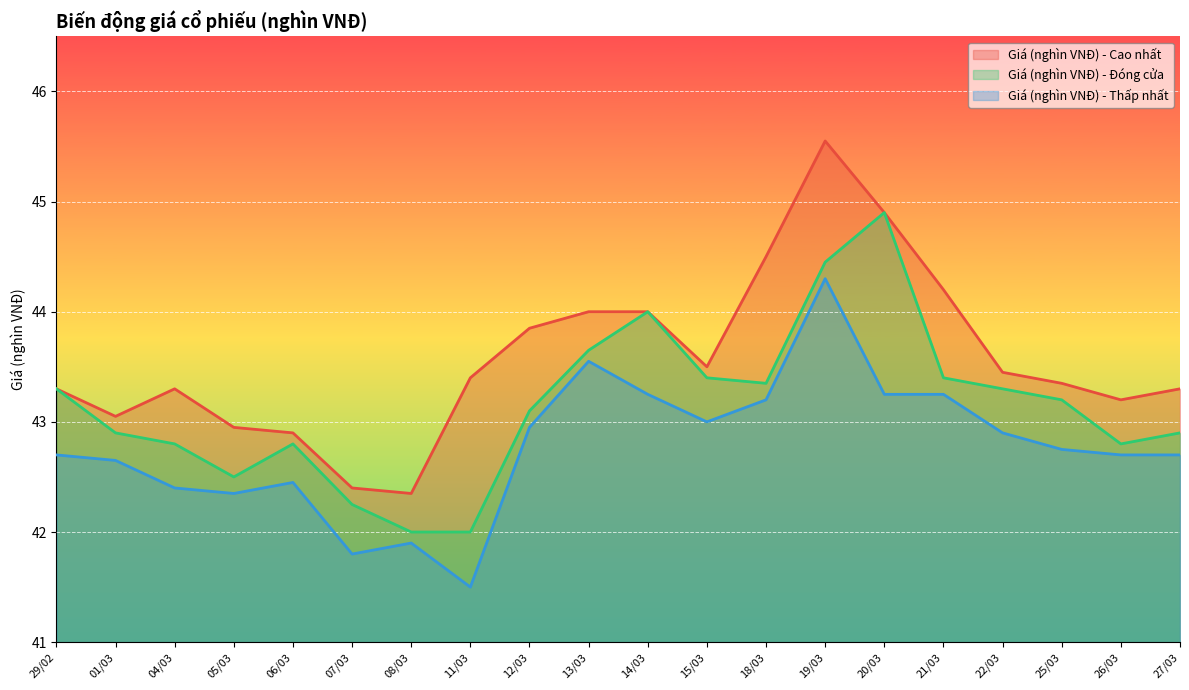

Which has a higher value, 18/03 or 06/03?

18/03